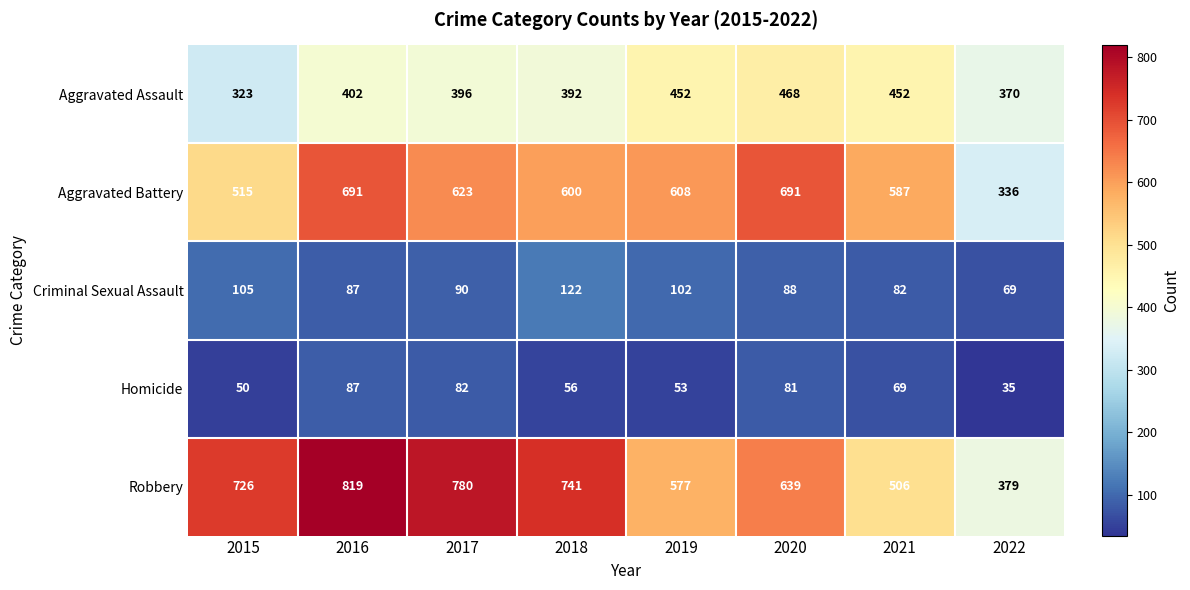

What is the difference between the second highest and minimum values in the Homicide series?

47